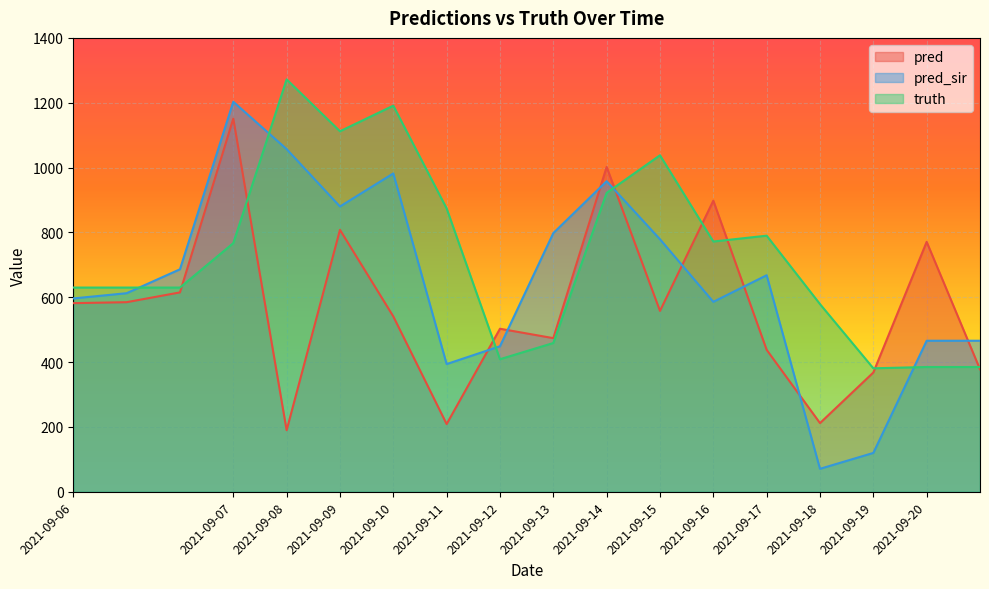

True or false: pred_sir and truth cross at least once.

True